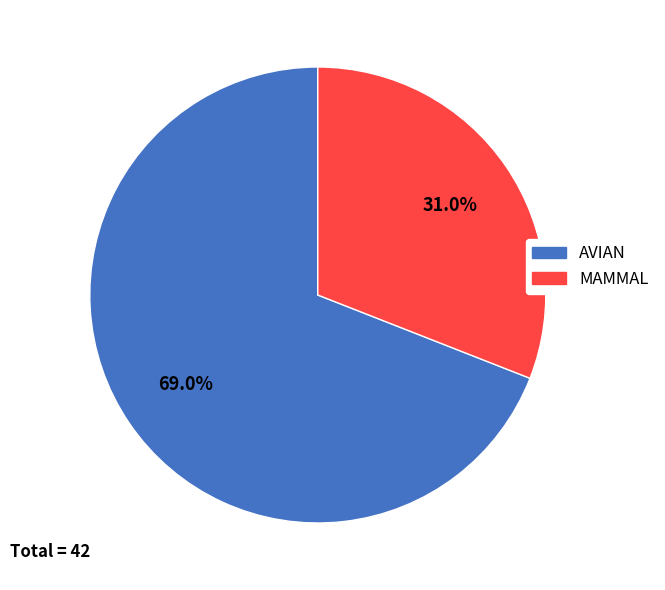

What percentage is the AVIAN slice, to the nearest percent?

69%